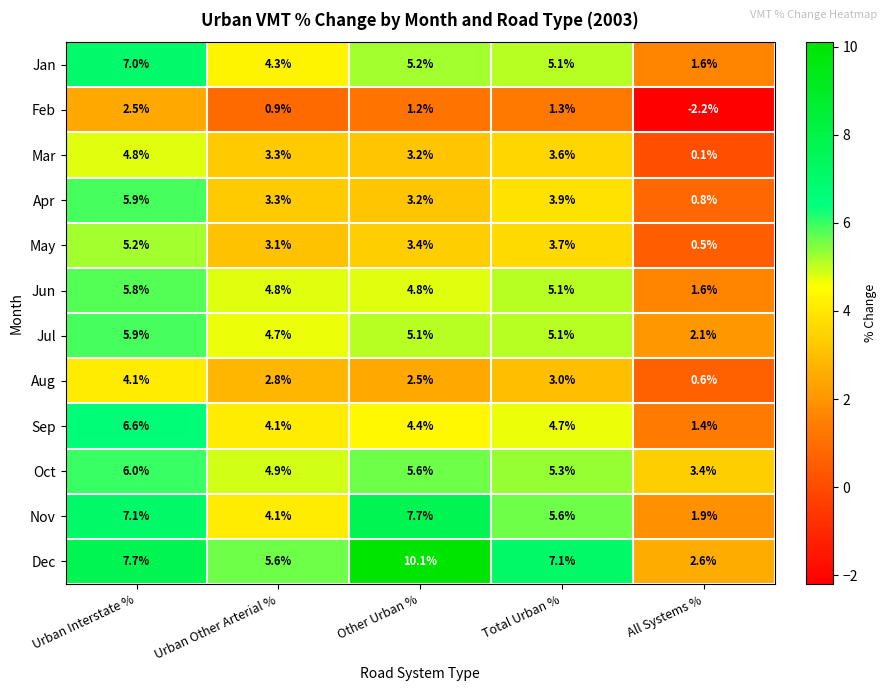

What is the sum of all Jun values?

22.1